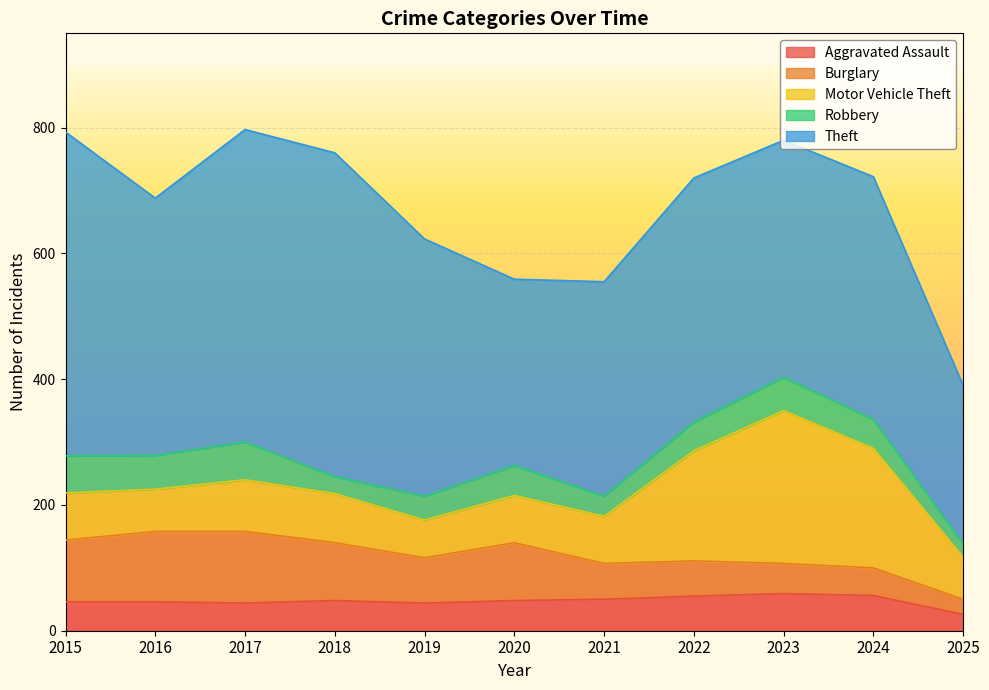

Which category has the lowest value in the Theft series?

2025